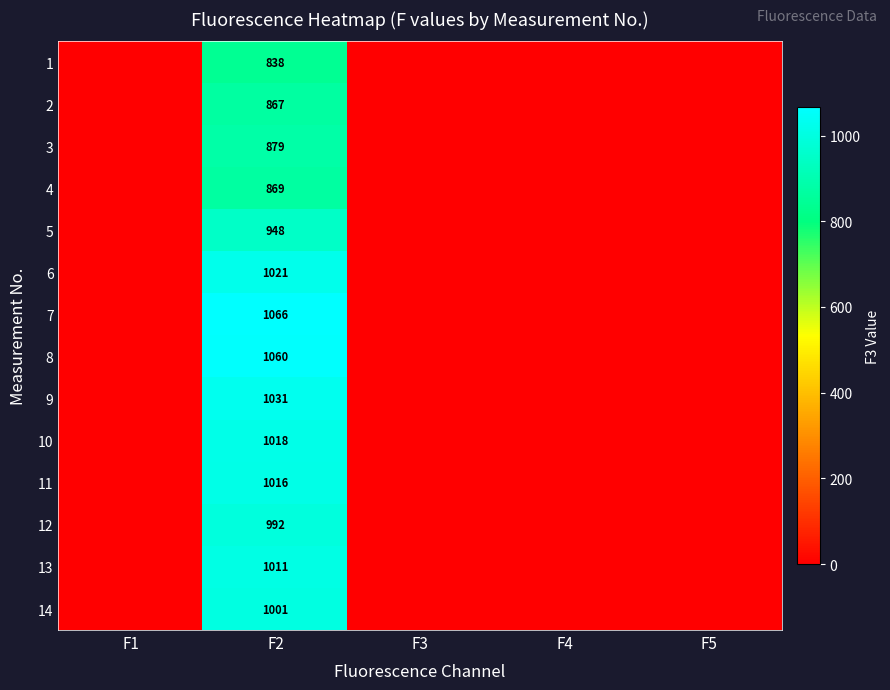

True or false: 12 has a value of 992 at F2.

True